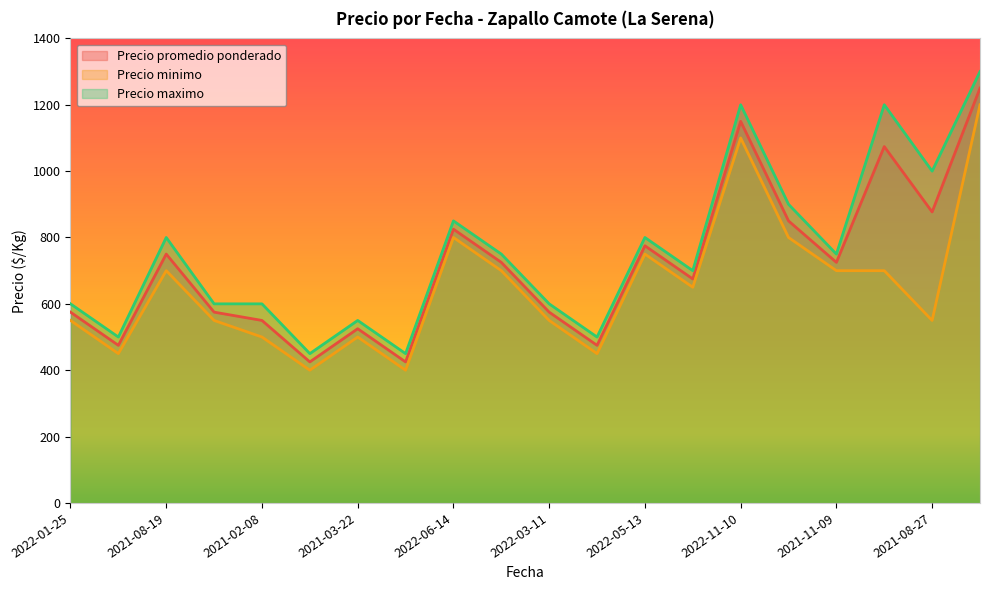

How many lines are shown in the chart?

3